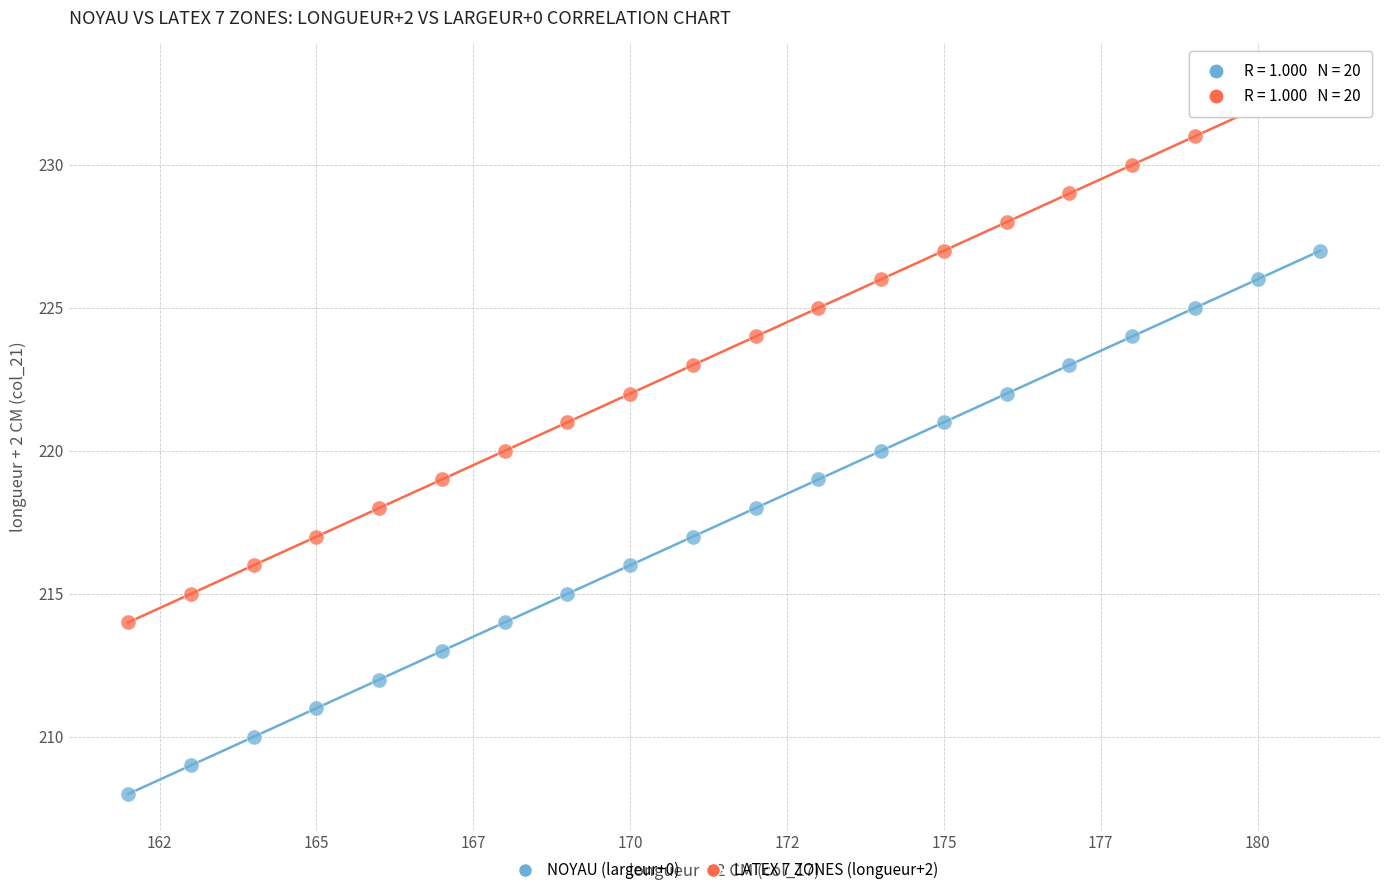

Which series reaches the maximum Y coordinate?

LATEX 7 ZONES (longueur+2)